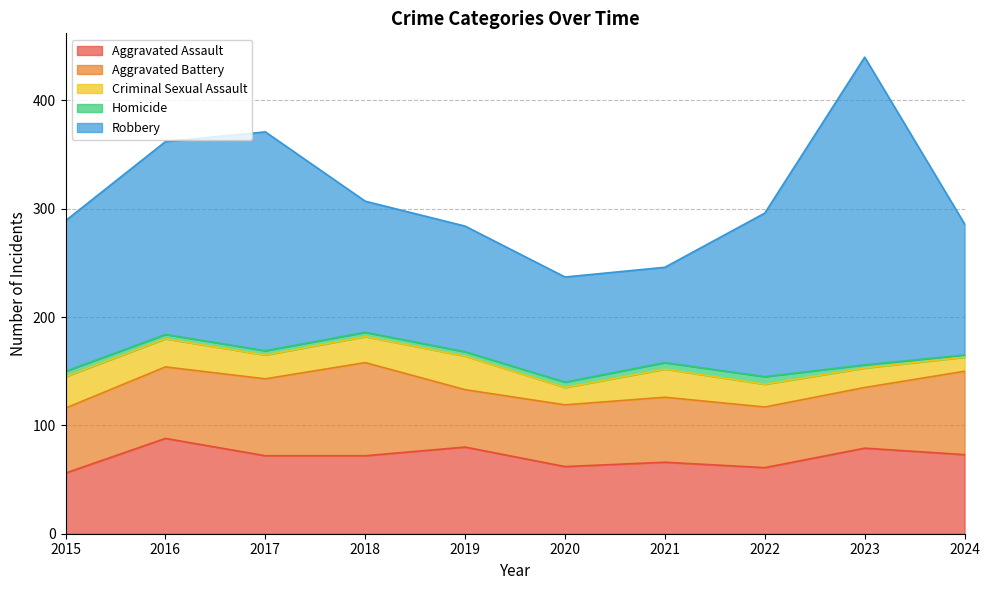

How many lines are shown in the chart?

5